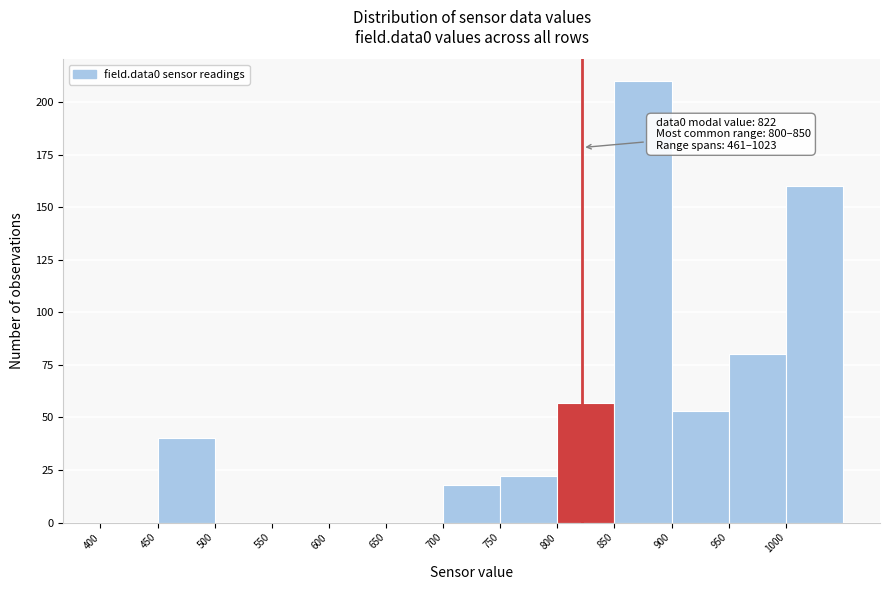

Over which range of the x-axis is the bar tallest?

850 to 900